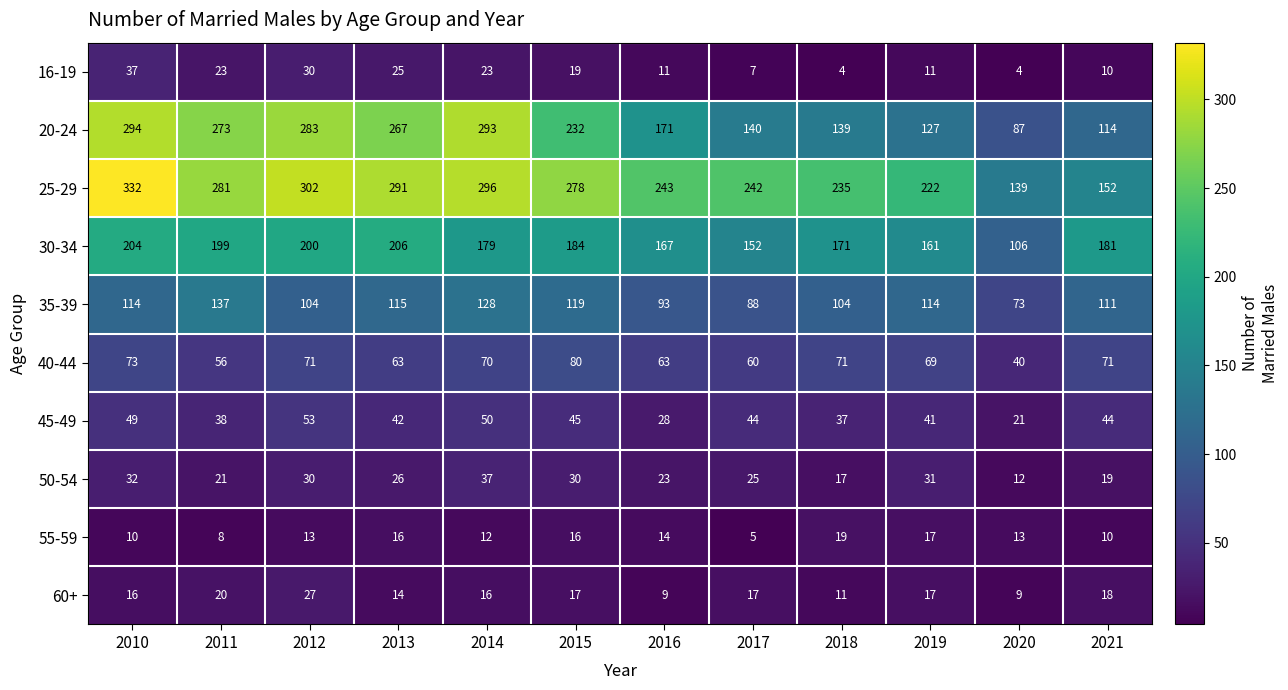

Rank the series at 2017 from highest to lowest value.

25-29, 30-34, 20-24, 35-39, 40-44, 45-49, 50-54, 60+, 16-19, 55-59